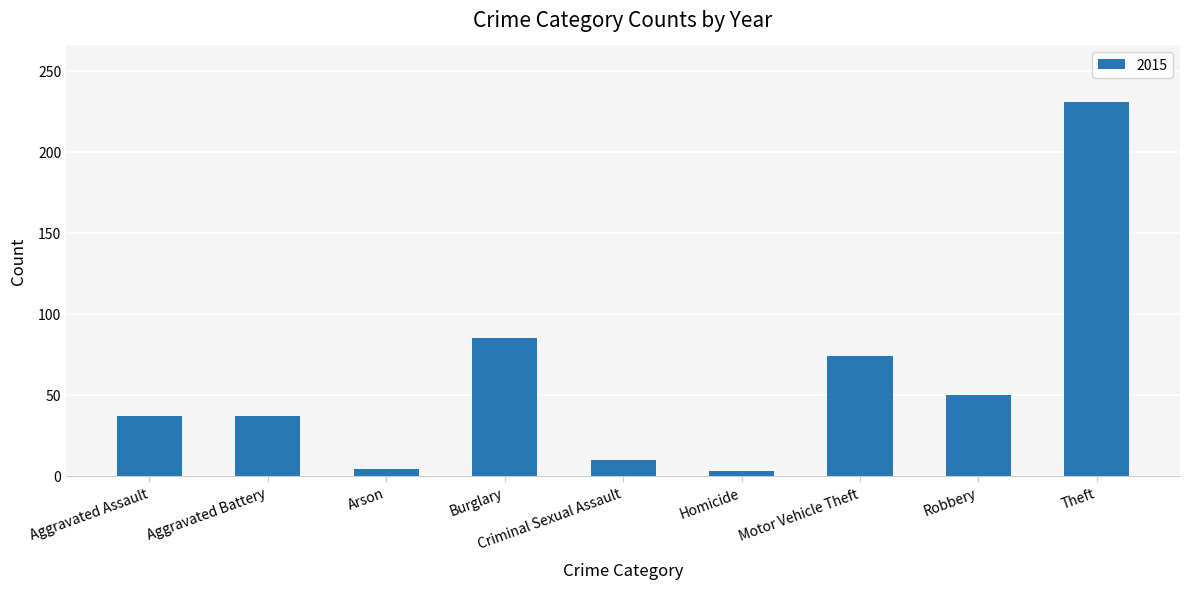

What is the sum of the values at Burglary and Aggravated Assault?

122